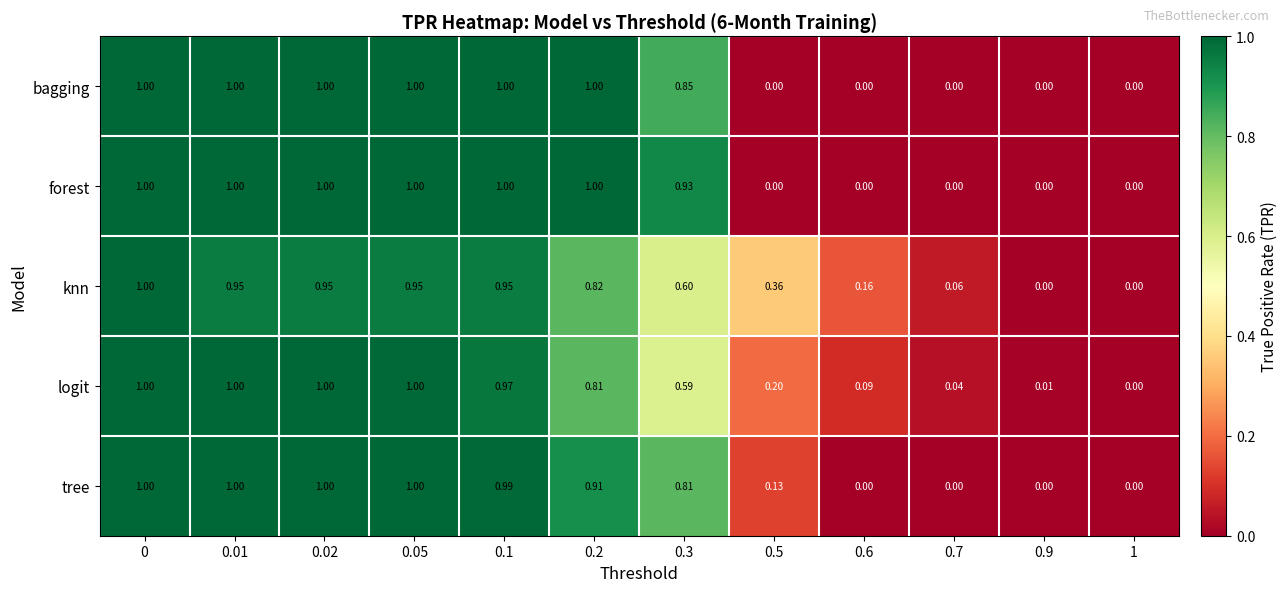

Between 0.7 and 0.9, which series saw the biggest shift?

knn